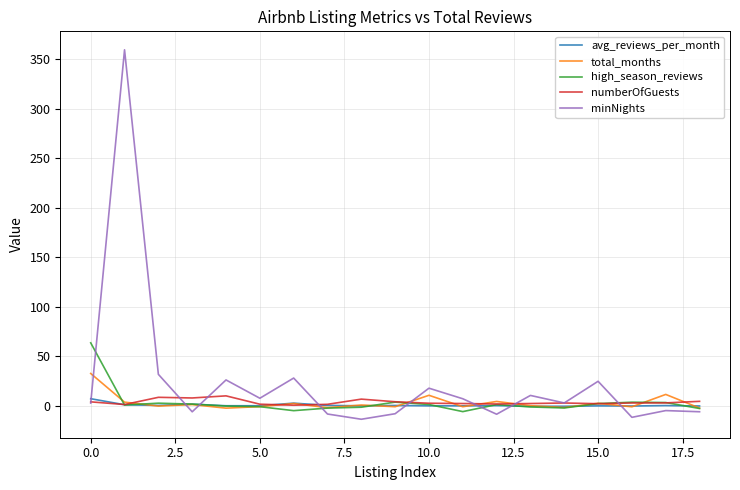

What is the maximum value for high_season_reviews?

63.5